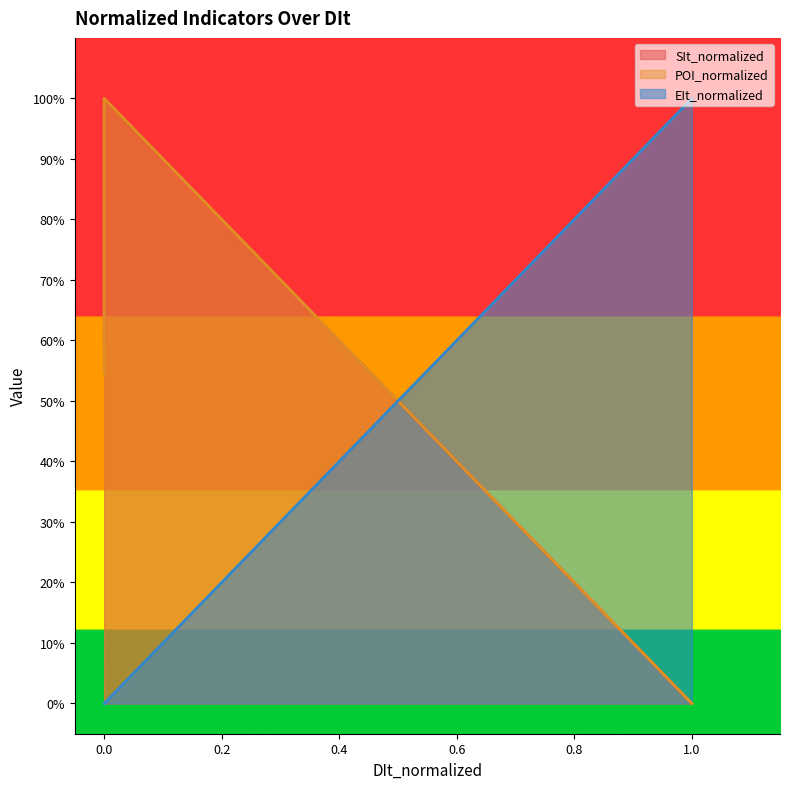

Reading left to right, extract all data points from this chart.

SIt_normalized: 0.6	1.0	0.0
POI_normalized: 0.5	1.0	0.0
EIt_normalized: 0.0	0.0	1.0